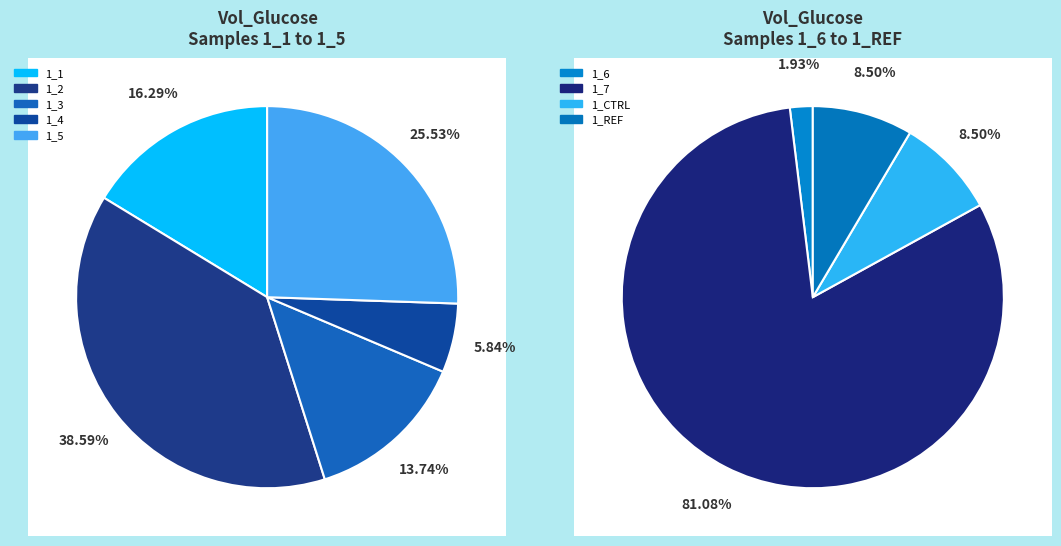

Is it true that 1_5 is 22% of the pie?

False